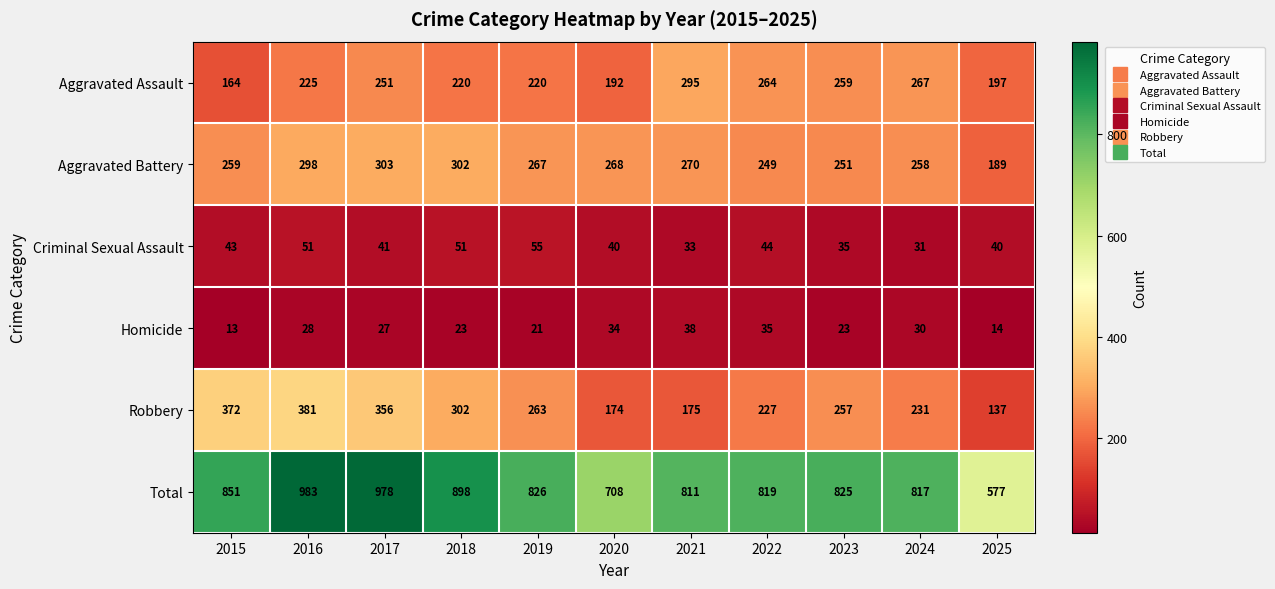

Is the value of Aggravated Battery at 2023 greater than the value of Homicide at 2024?

Yes